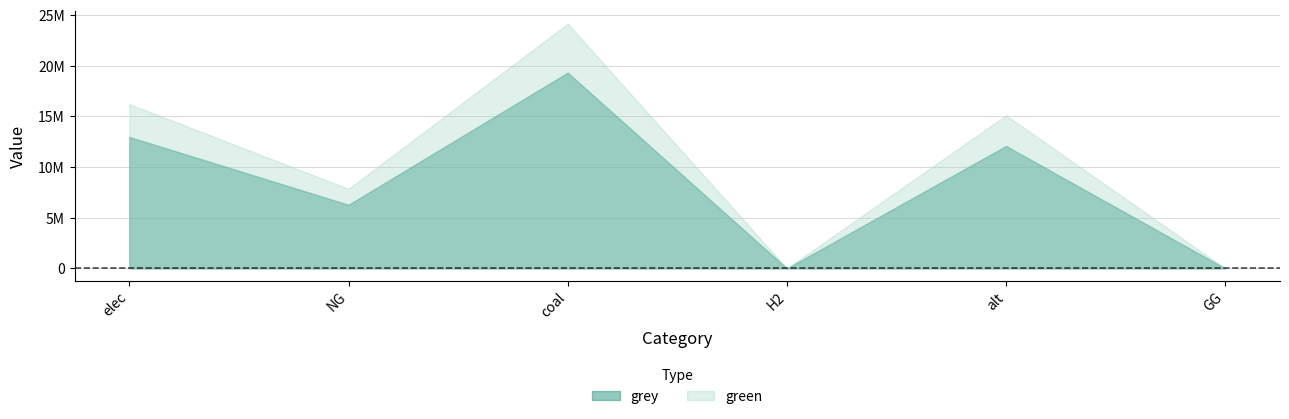

The value of grey at NG is 10480241.8. True or false?

False